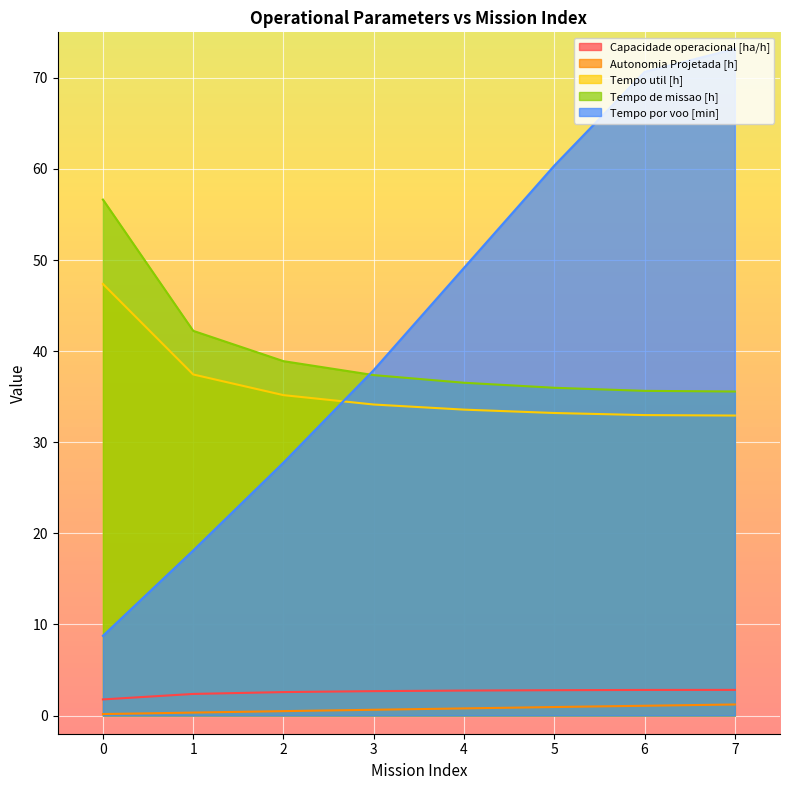

True or false: Tempo util [h] has more than 2 interior local peaks.

False